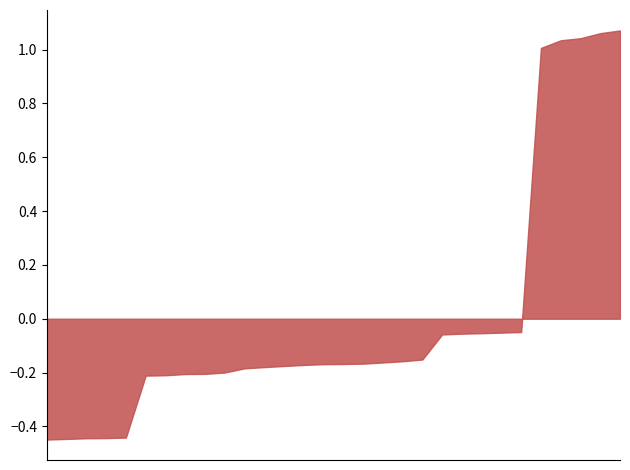

What is the difference between the maximum and minimum values?

1.5